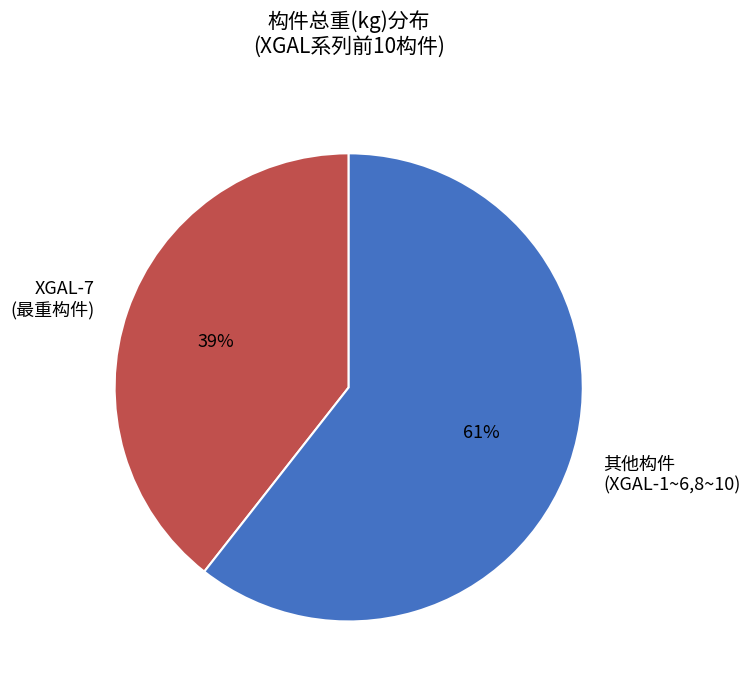

Rank the categories by value from highest to lowest.

其他构件 (XGAL-1~6,8~10), XGAL-7 (最重构件)